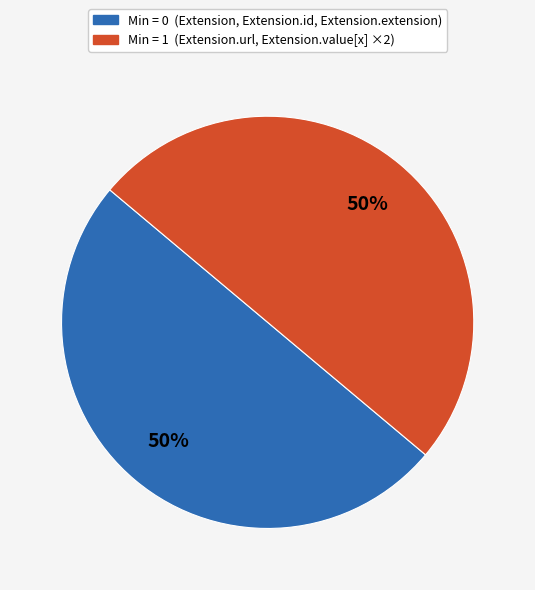

To the nearest percent, what is the average slice percentage?

50%